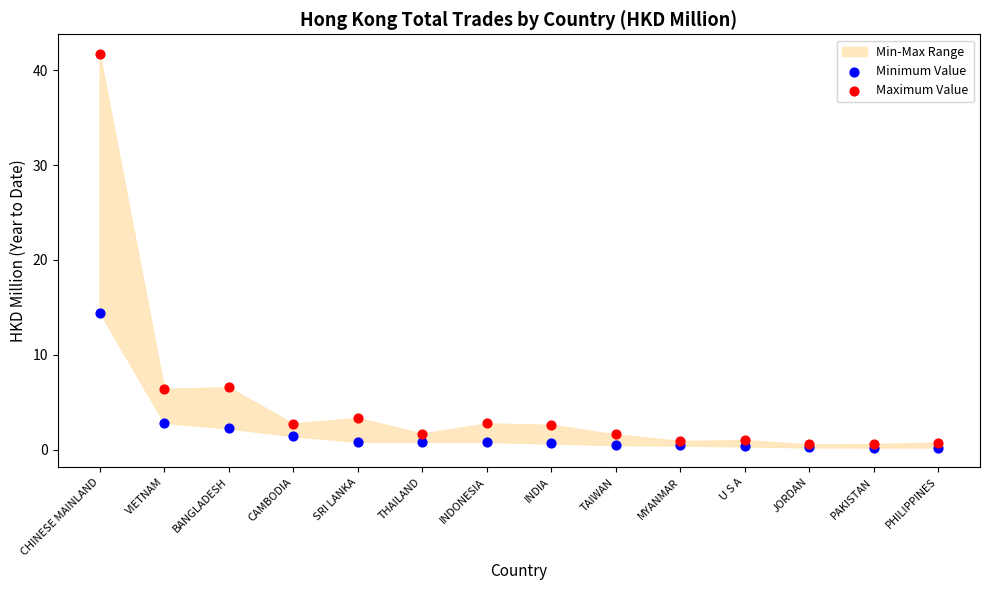

Across all series, what Y value is closest to 20?

14.5